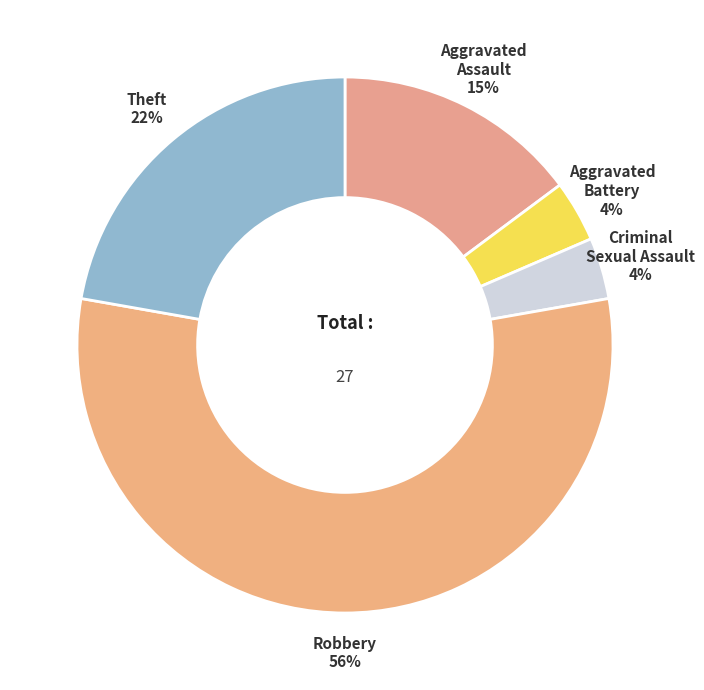

Which slice represents more than half of the pie?

Robbery